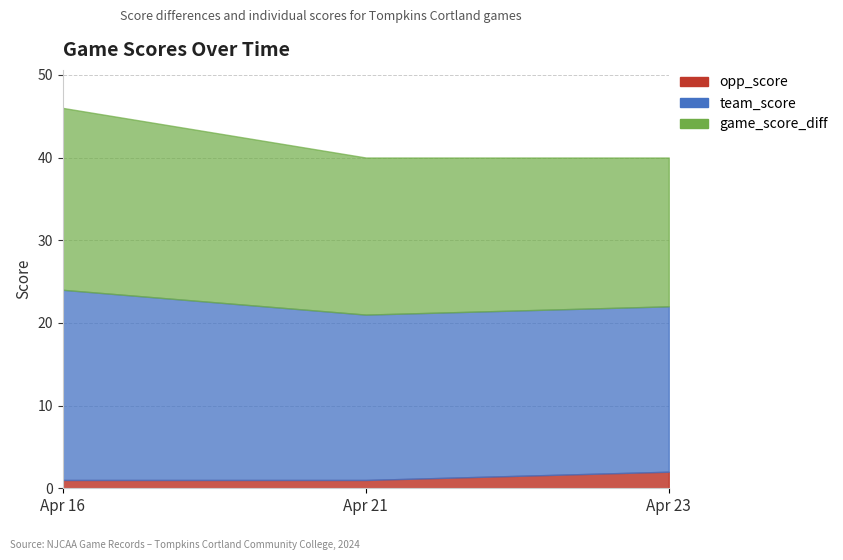

Which has a higher value, Apr 21 or Apr 16?

Apr 16